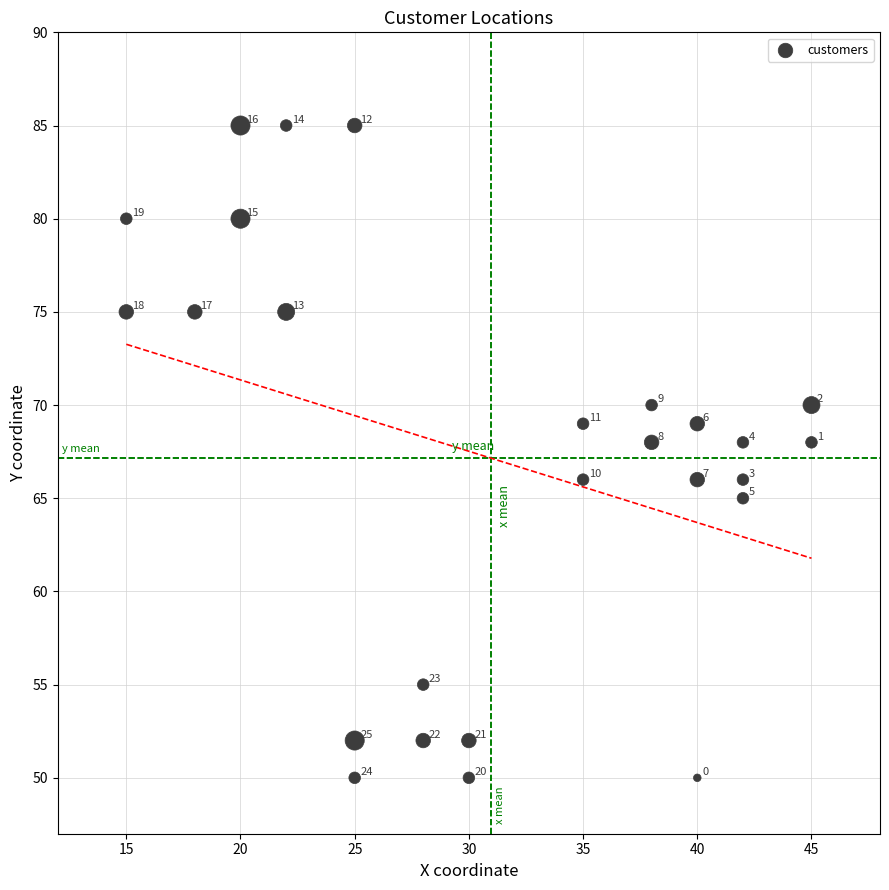

What is the range of X values (max minus min)?

30